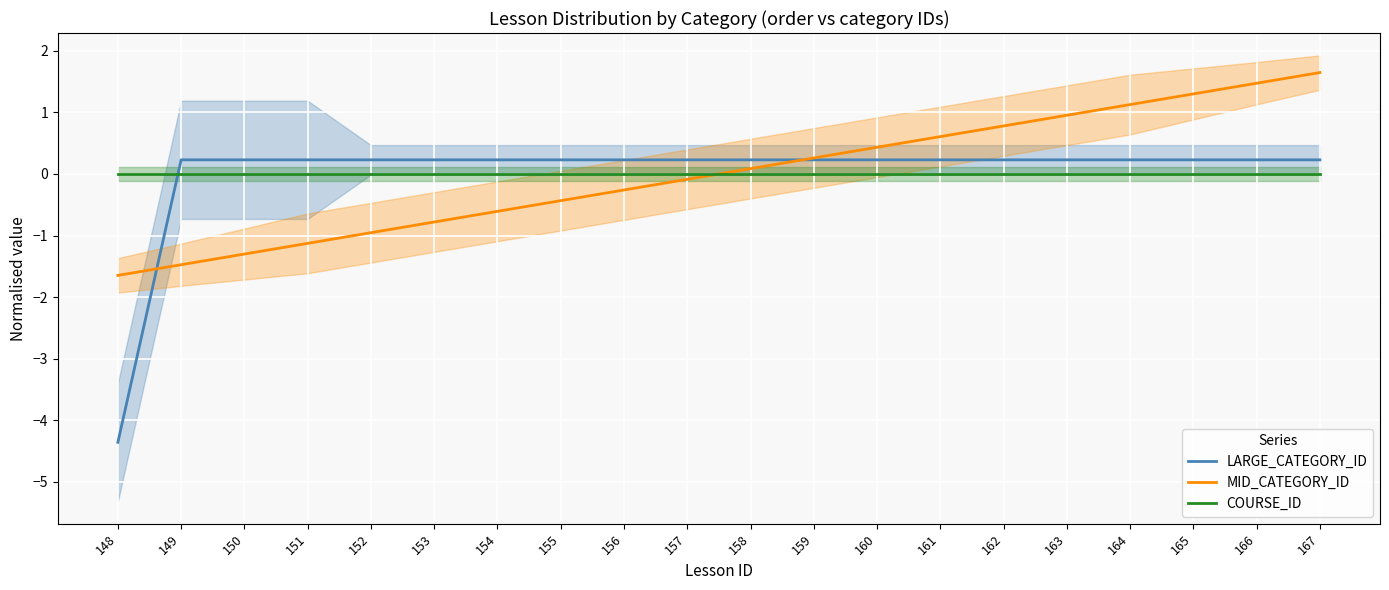

Which series has the largest range (max minus min)?

LARGE_CATEGORY_ID